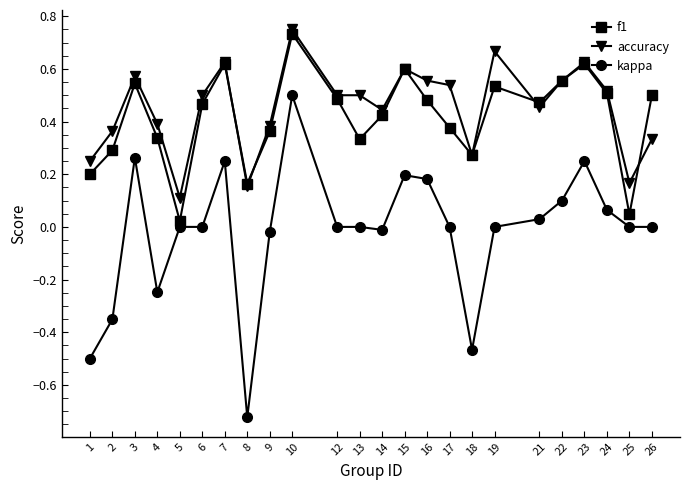

True or false: kappa has more than 2 points higher than both neighbors.

True